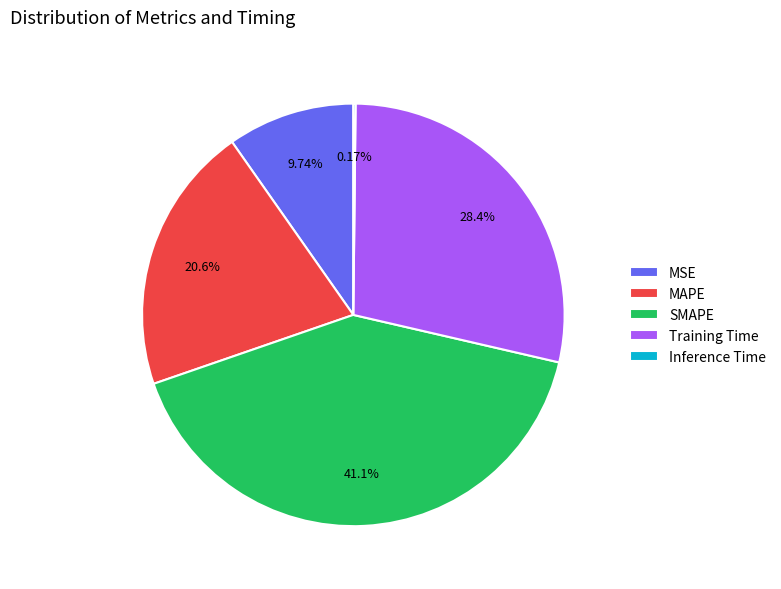

Which has a higher value, Training Time or MSE?

Training Time